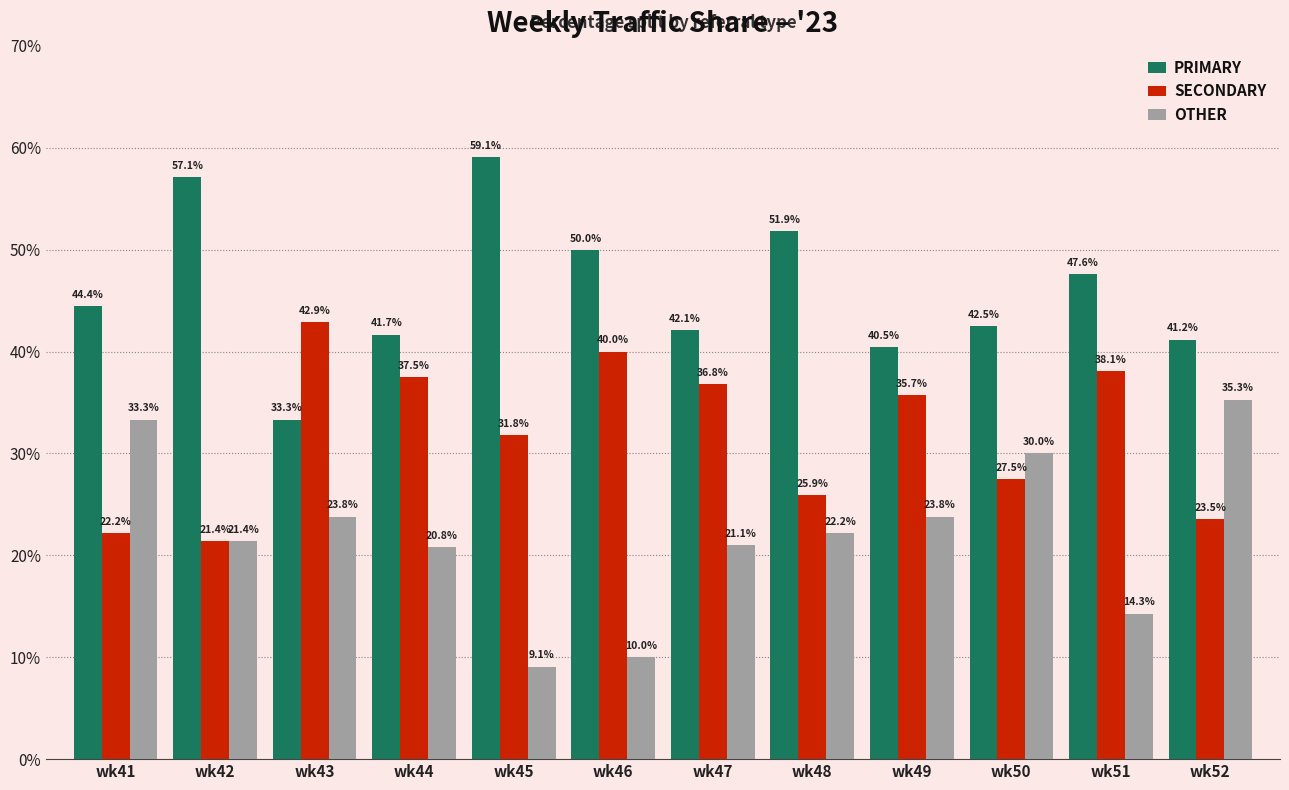

Reading left to right, what are all the values shown in this chart?

PRIMARY: wk41=44.4	wk42=57.1	wk43=33.3	wk44=41.7	wk45=59.1	wk46=50.0	wk47=42.1	wk48=51.9	wk49=40.5	wk50=42.5	wk51=47.6	wk52=41.2
SECONDARY: wk41=22.2	wk42=21.4	wk43=42.9	wk44=37.5	wk45=31.8	wk46=40.0	wk47=36.8	wk48=25.9	wk49=35.7	wk50=27.5	wk51=38.1	wk52=23.5
OTHER: wk41=33.3	wk42=21.4	wk43=23.8	wk44=20.8	wk45=9.1	wk46=10.0	wk47=21.1	wk48=22.2	wk49=23.8	wk50=30.0	wk51=14.3	wk52=35.3